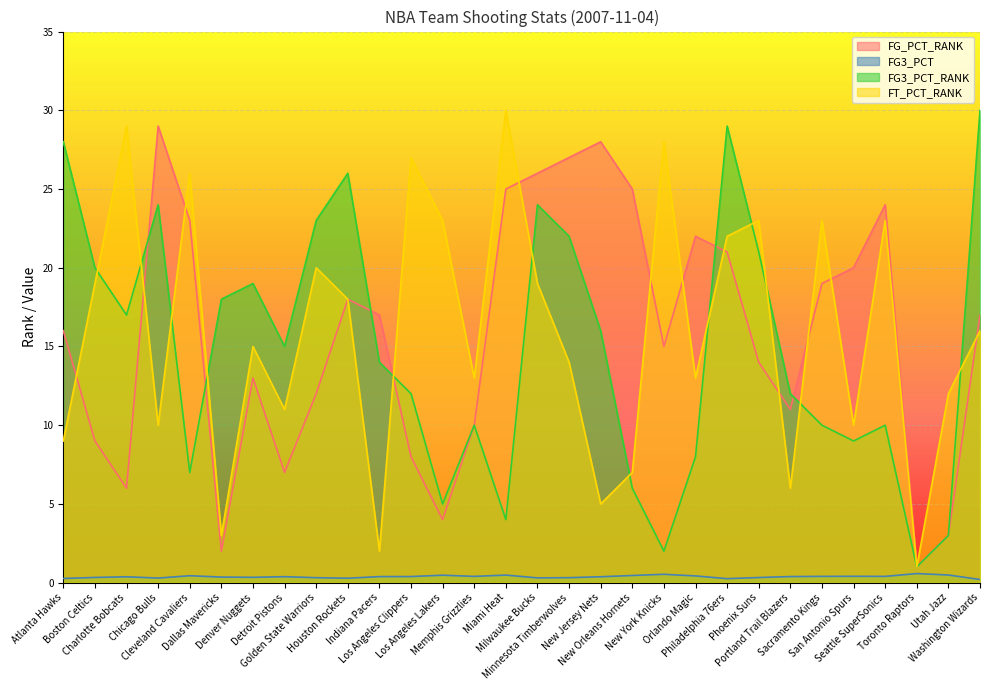

Rank the series at Chicago Bulls from highest to lowest value.

FG_PCT_RANK, FG3_PCT_RANK, FT_PCT_RANK, FG3_PCT